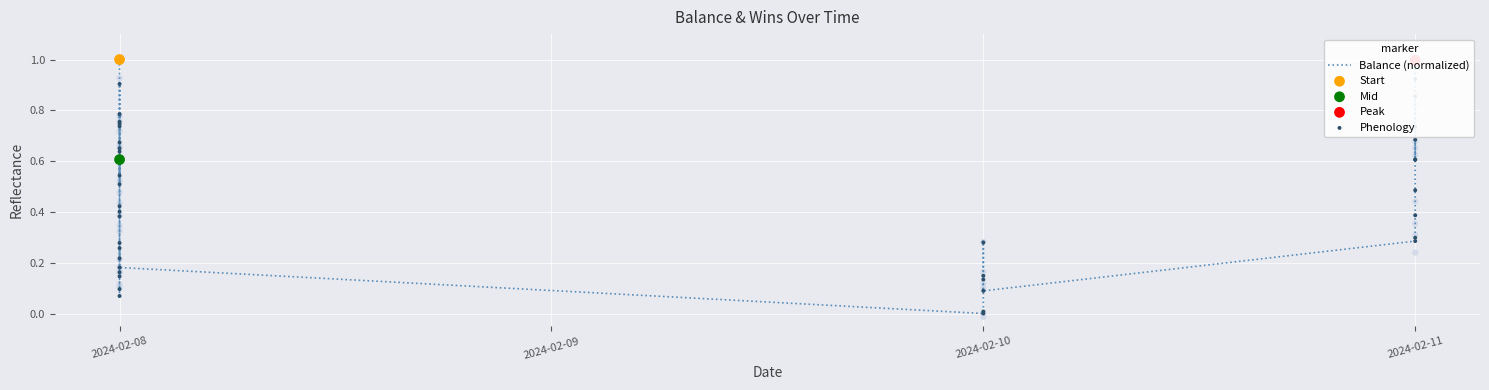

At which category is the sum across all series the highest?

2024-02-08